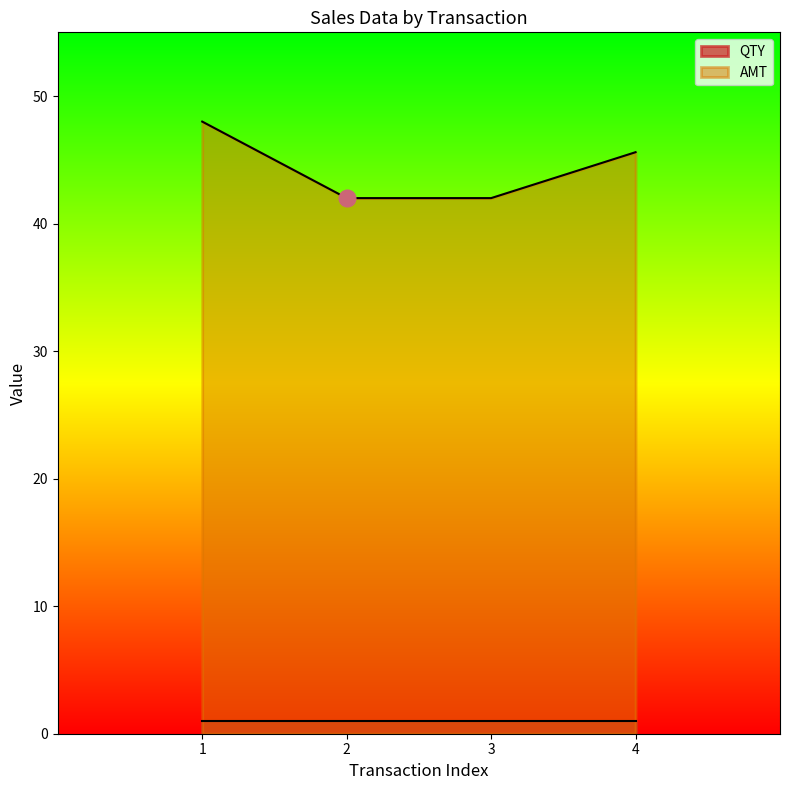

True or false: the data shows 48.0 at 1.

True